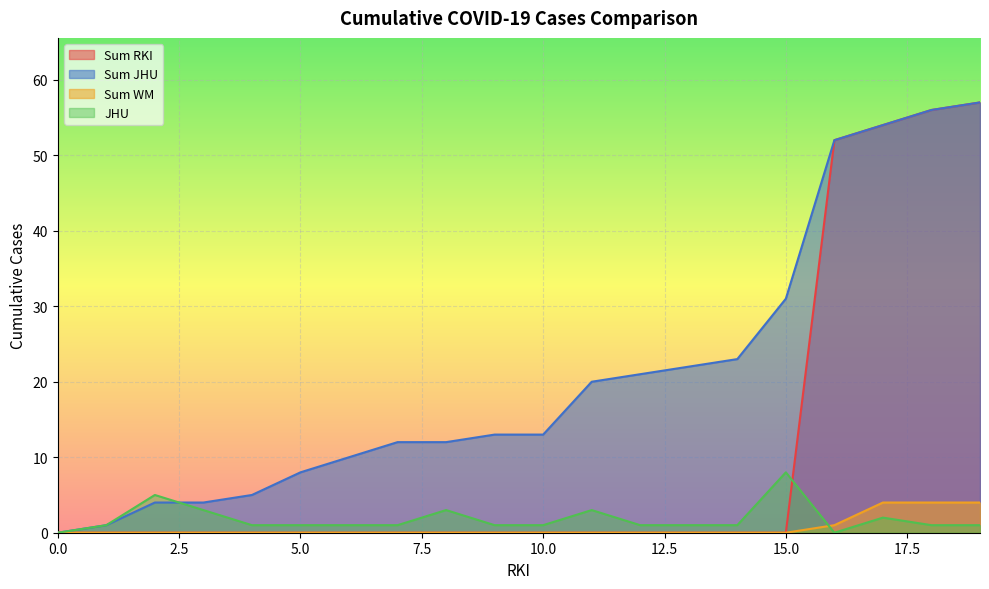

What is the maximum value for Sum WM?

4